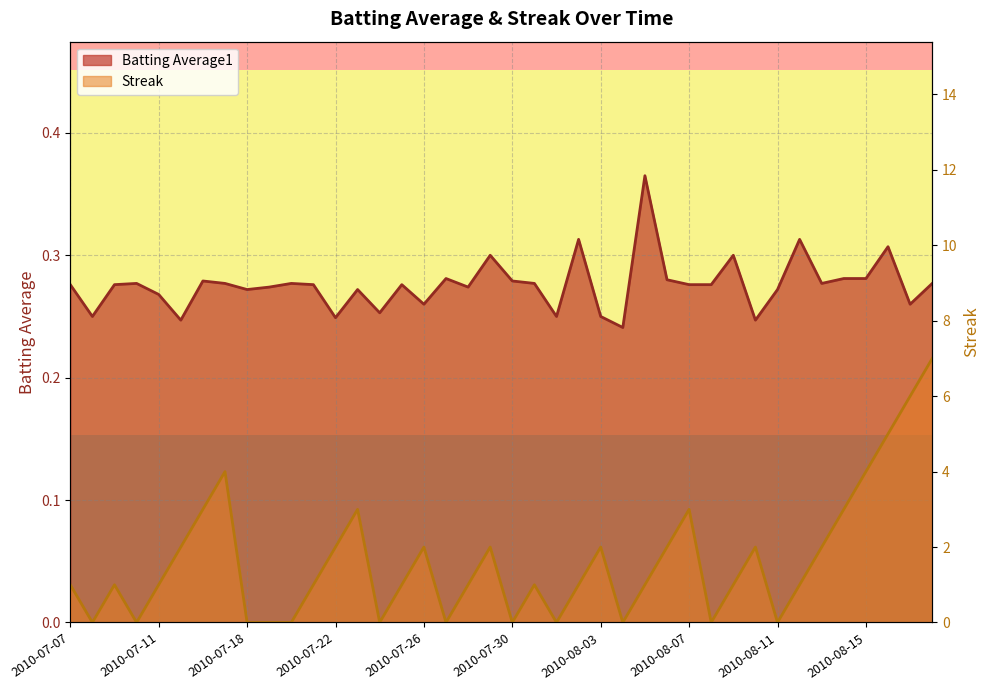

List the series in order of their peak value, highest first.

Streak, Batting Average1